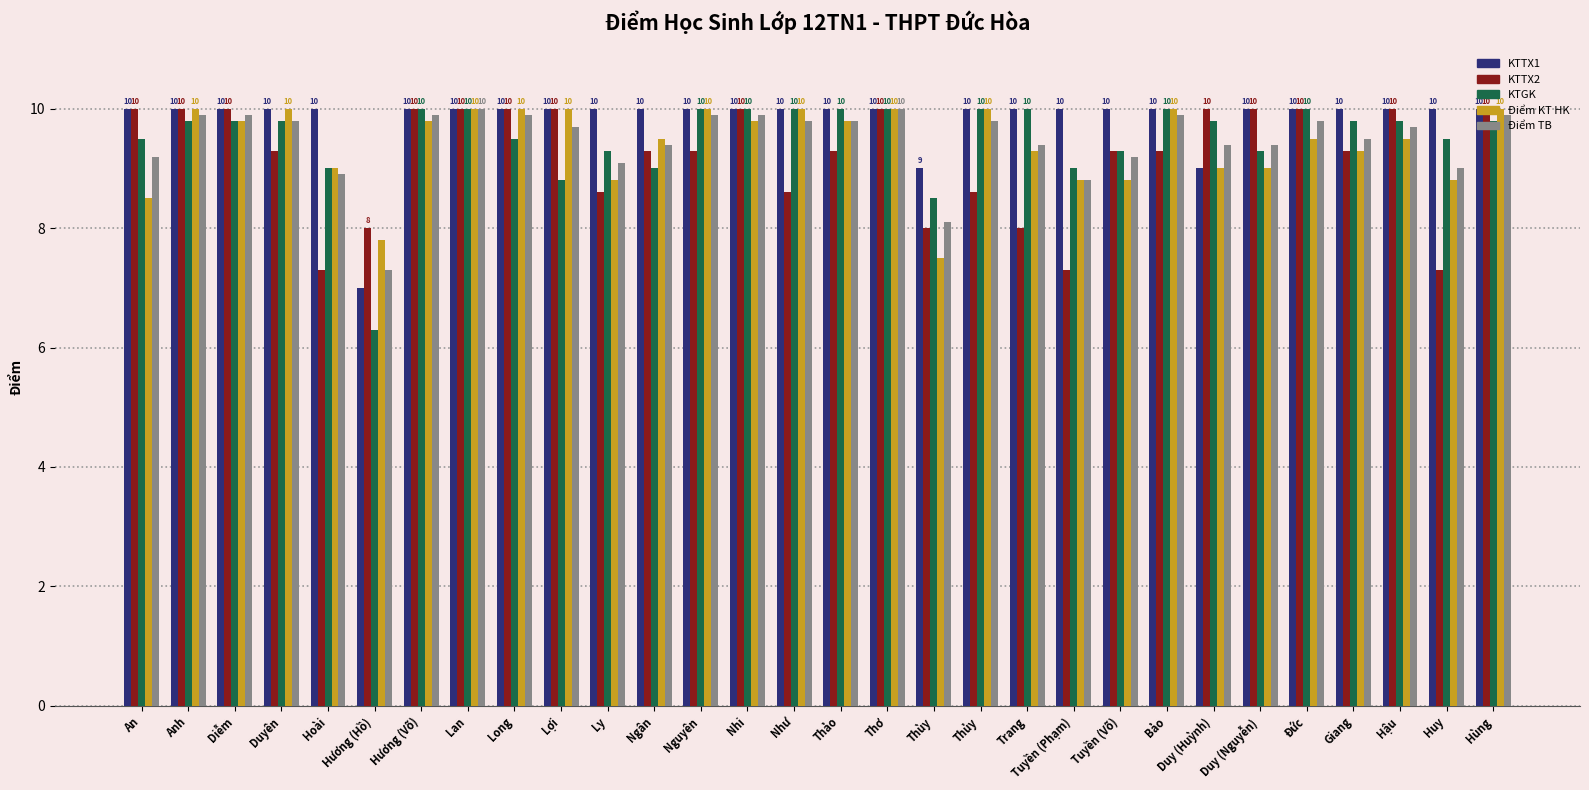

The value of KTTX1 at Như is 10.0. True or false?

True